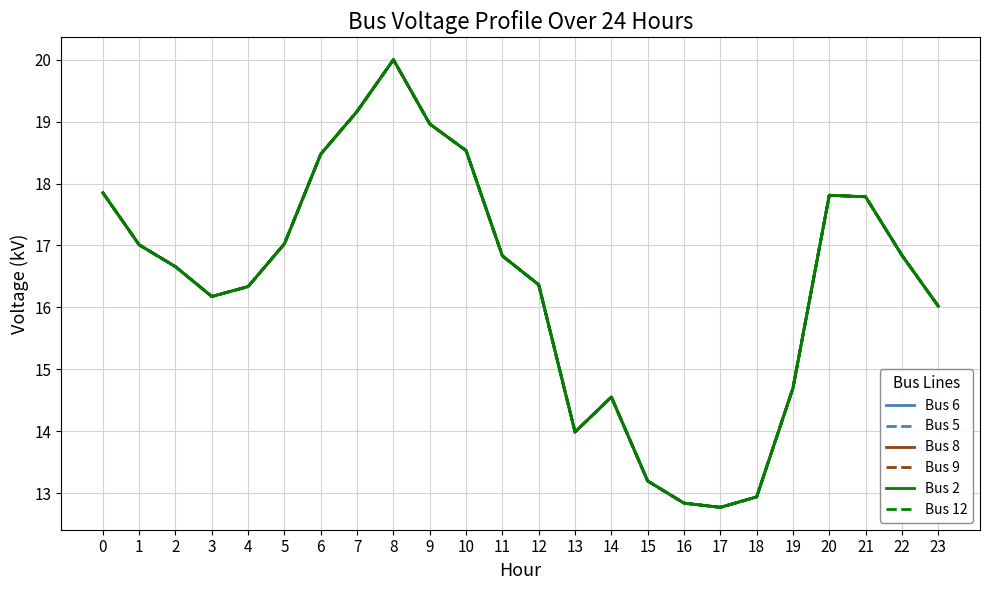

What is the minimum value for Bus 5?

12.8